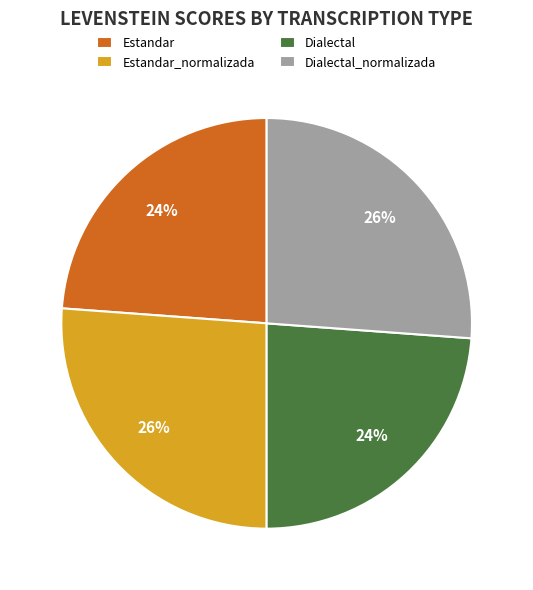

How many segments does this pie chart have?

4